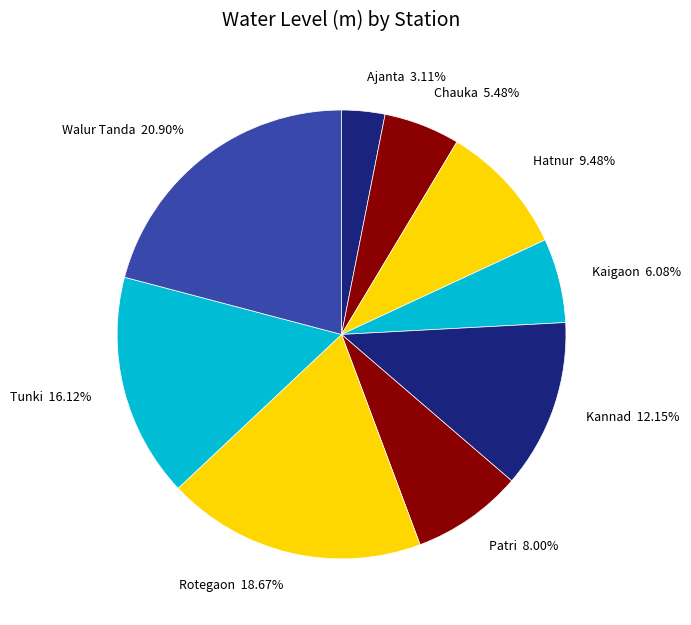

Which category has the smallest portion of the pie?

Ajanta